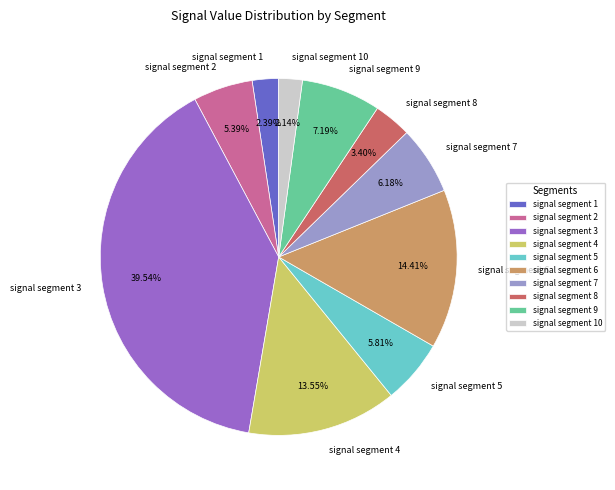

Combined, do signal segment 2 and signal segment 6 account for over 50%?

No